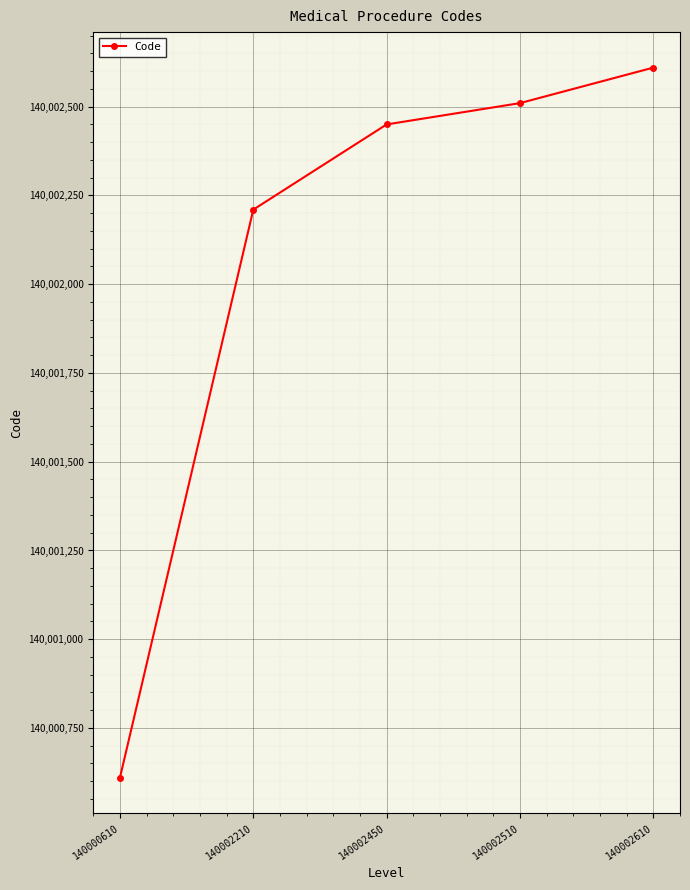

The value at 140002450 is 237482555. True or false?

False